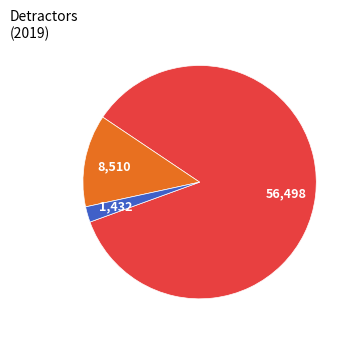

Is there a majority slice in this chart?

Yes